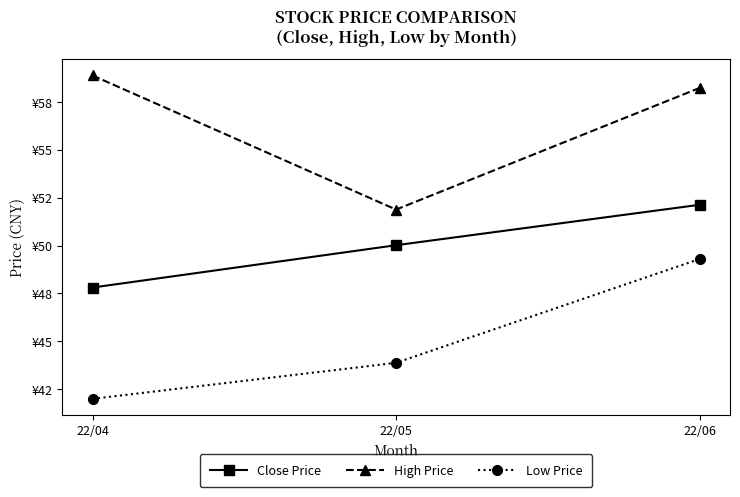

Rank the categories by High Price value from highest to lowest.

22/04, 22/06, 22/05